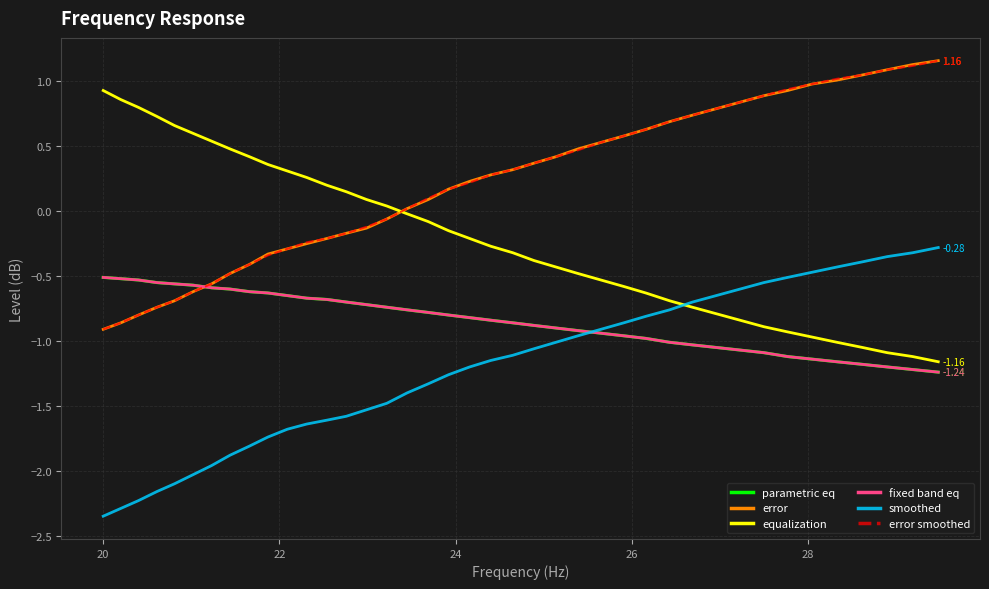

True or false: fixed band eq and smoothed intersect in this chart.

True